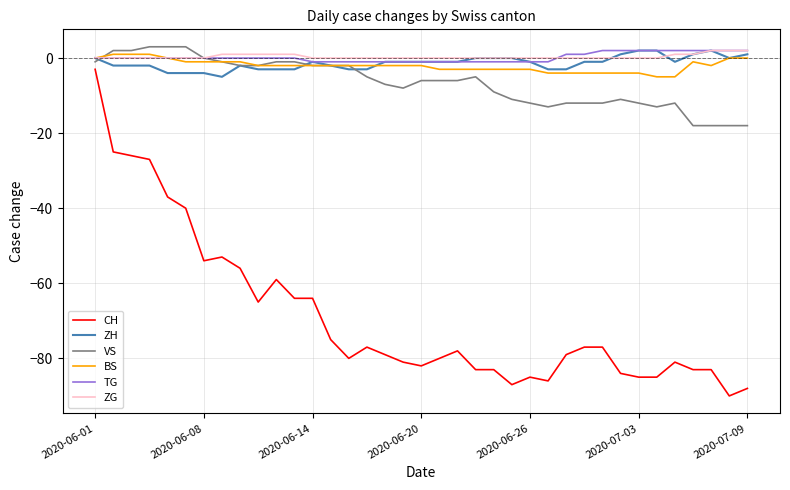

Which series has the widest spread of values?

CH